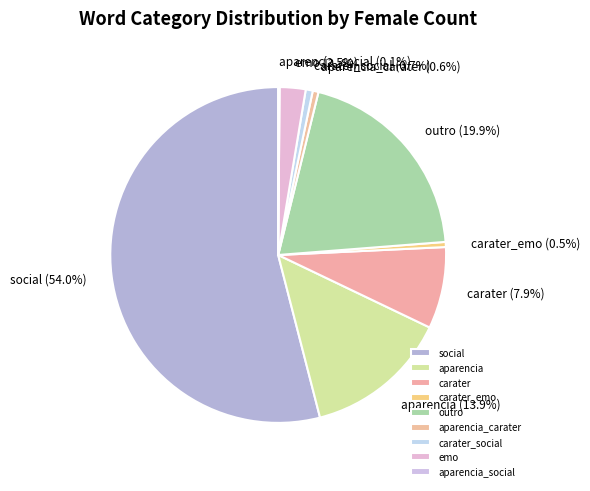

Approximately how many times larger is the value at aparencia_carater compared to carater?

0.1